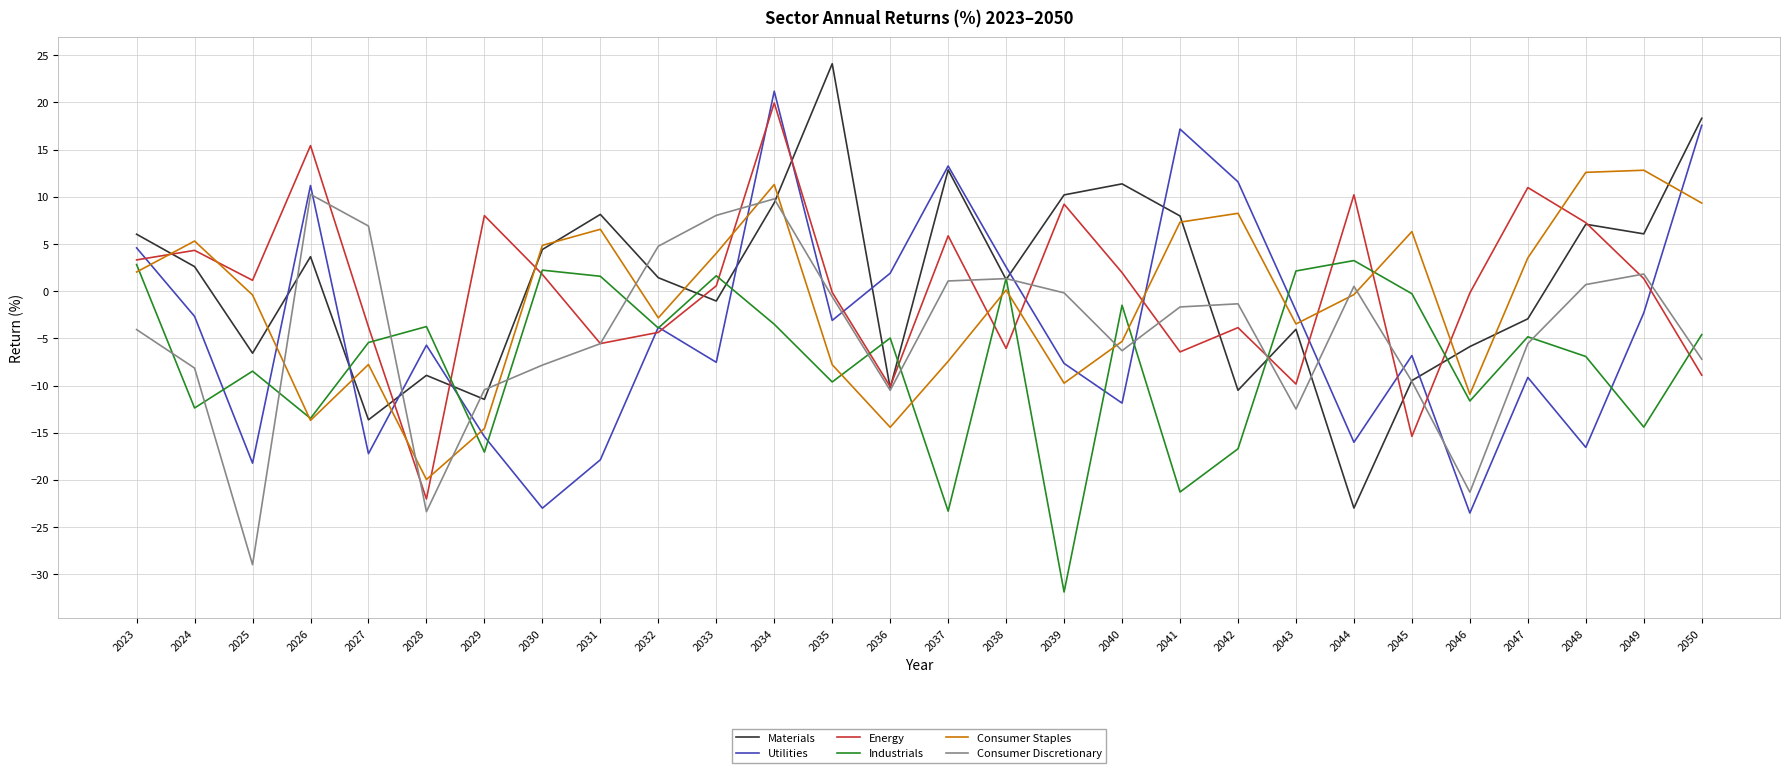

In Industrials, how many points are higher than both neighbors (excluding endpoints)?

9